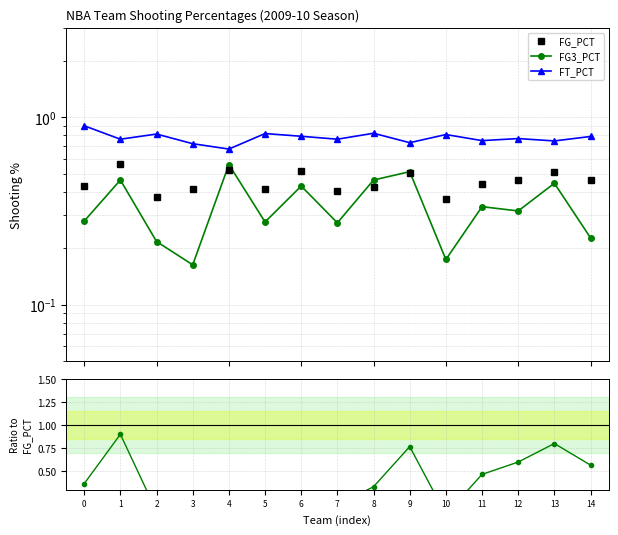

Which series has the largest total across all categories?

FT_PCT